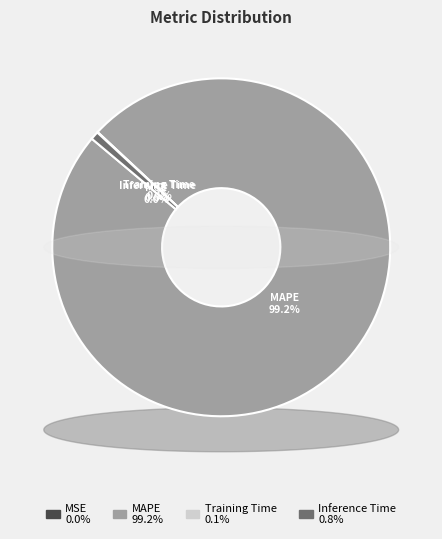

To the nearest percent, what is the difference between the largest and smallest slice percentages?

99%